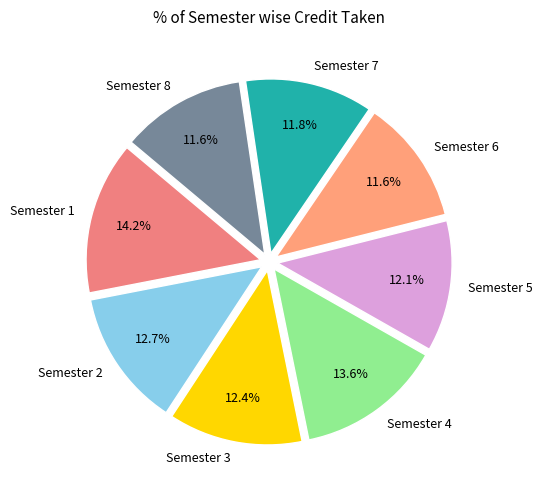

Between Semester 8 and Semester 5, which is larger?

Semester 5